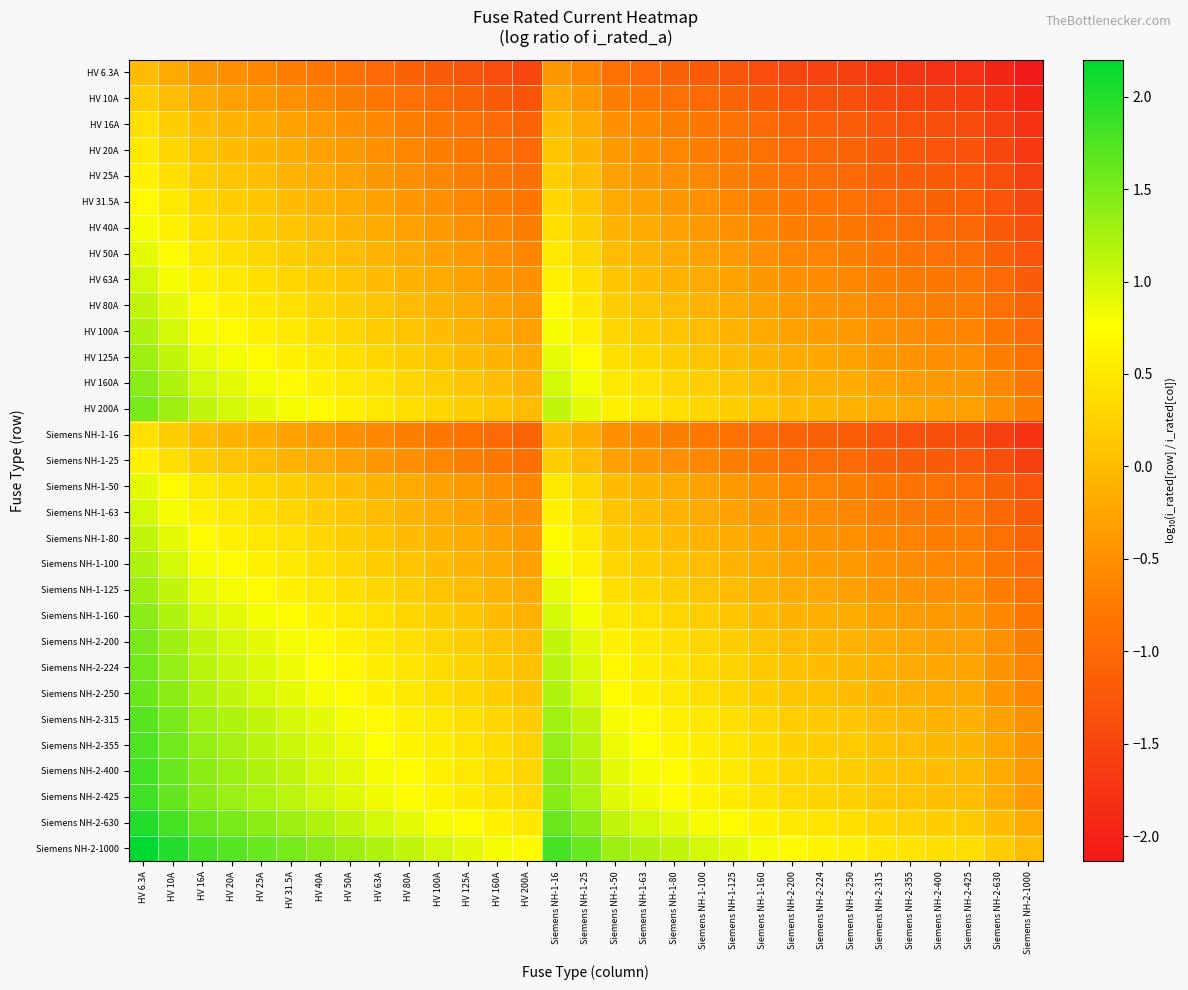

Which series has the largest total across all categories?

Siemens NH-2-1000